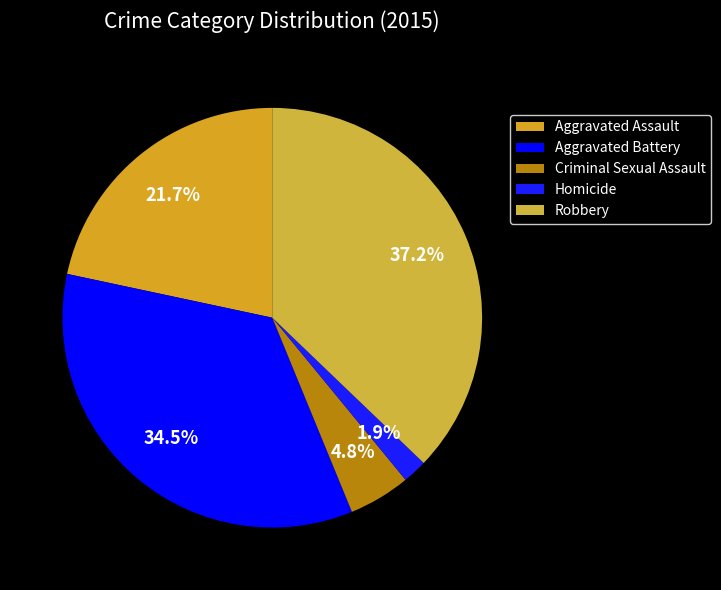

Does Aggravated Assault account for over 50% of the chart?

No